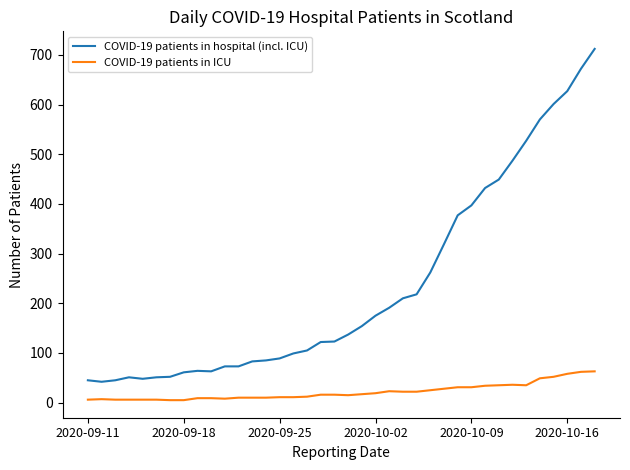

Which series has the largest total across all categories?

COVID-19 patients in hospital (incl. ICU)